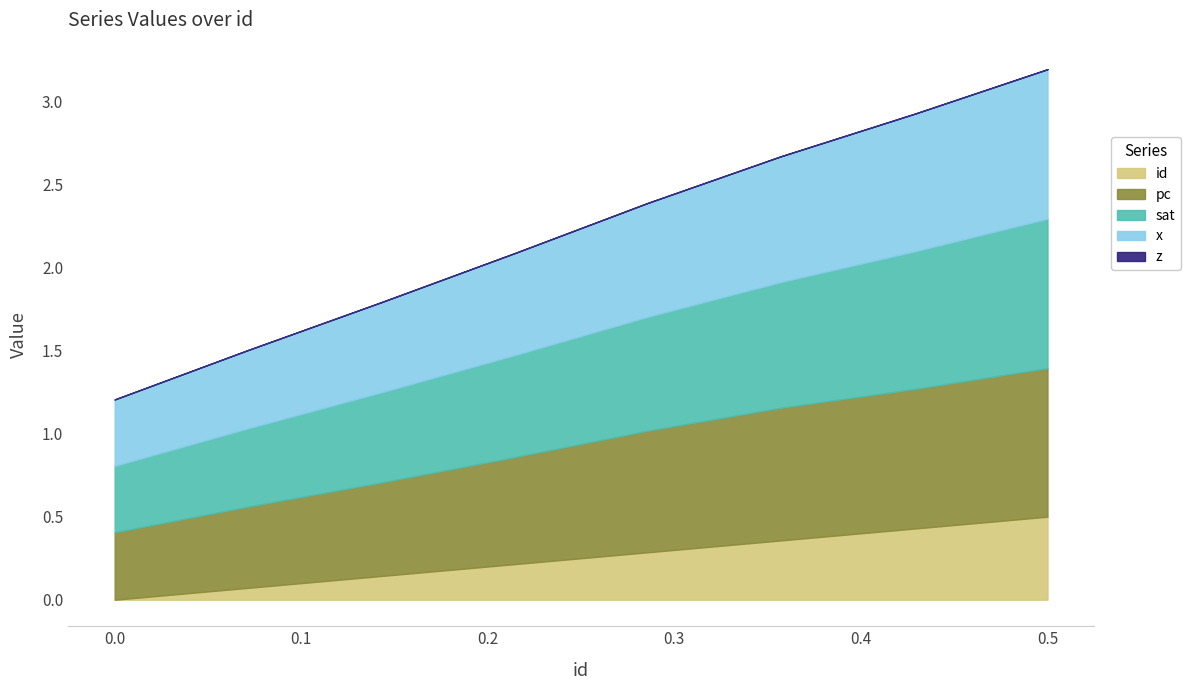

Reading left to right, transcribe all the data shown in this chart.

id: 0.0=0.0	0.071428571428571=0.1	0.14285714285714=0.1	0.21428571428571=0.2	0.28571428571429=0.3	0.35714285714286=0.4	0.42857142857143=0.4	0.5=0.5
pc: 0.0=0.4	0.071428571428571=0.5	0.14285714285714=0.6	0.21428571428571=0.6	0.28571428571429=0.7	0.35714285714286=0.8	0.42857142857143=0.8	0.5=0.9
sat: 0.0=0.4	0.071428571428571=0.5	0.14285714285714=0.5	0.21428571428571=0.6	0.28571428571429=0.7	0.35714285714286=0.8	0.42857142857143=0.8	0.5=0.9
x: 0.0=0.4	0.071428571428571=0.5	0.14285714285714=0.5	0.21428571428571=0.6	0.28571428571429=0.7	0.35714285714286=0.8	0.42857142857143=0.8	0.5=0.9
z: 0.0=0.0	0.071428571428571=0.0	0.14285714285714=0.0	0.21428571428571=0.0	0.28571428571429=0.0	0.35714285714286=0.0	0.42857142857143=0.0	0.5=0.0